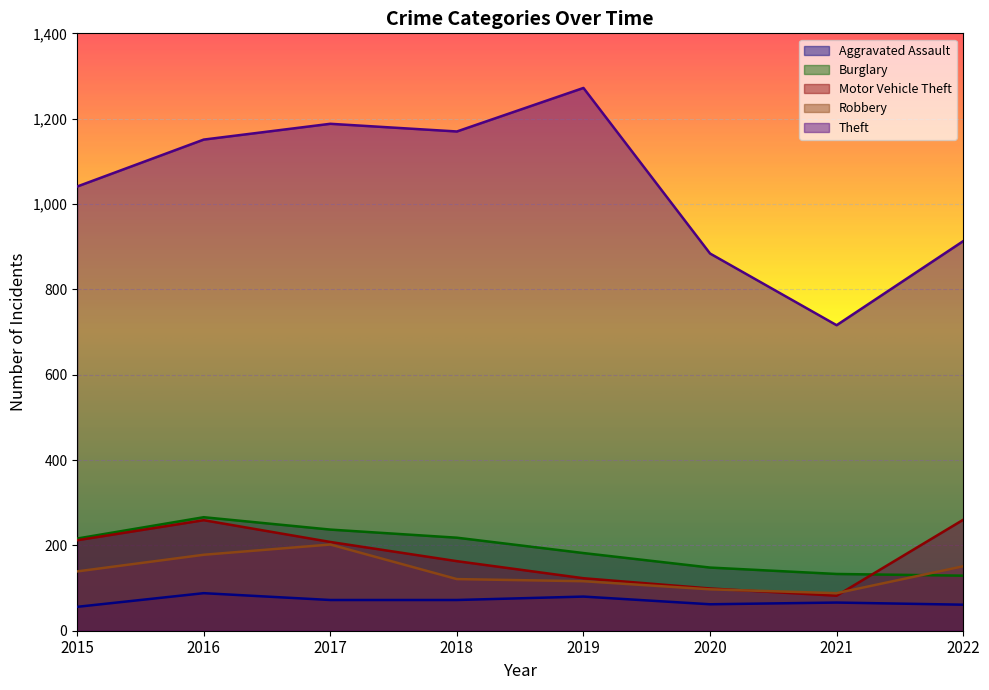

Reading left to right, list all the values displayed in this chart.

Aggravated Assault: 56	88	72	72	80	62	66	61
Burglary: 216	266	237	218	182	148	133	129
Motor Vehicle Theft: 212	259	208	163	123	99	82	260
Robbery: 139	178	202	121	116	97	88	151
Theft: 1041	1151	1188	1170	1272	884	716	913